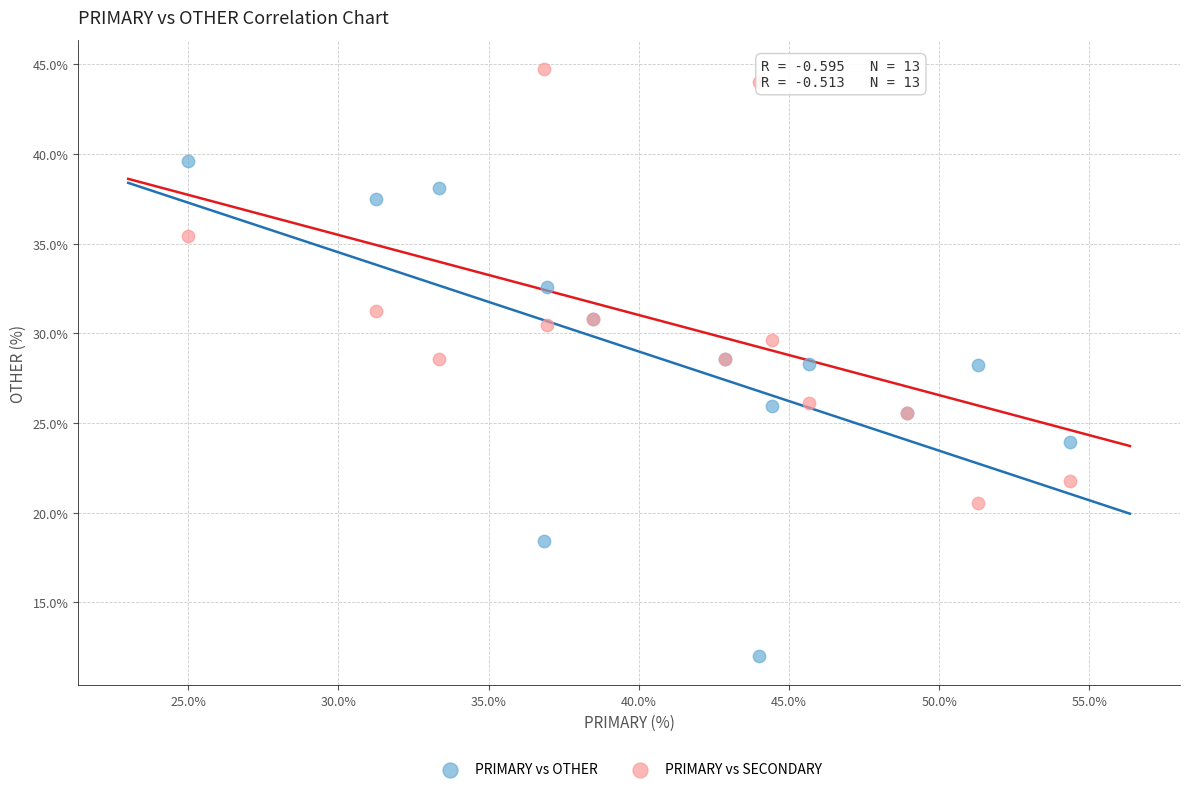

What is the X range (max minus min) for the scatter plot?

29.3